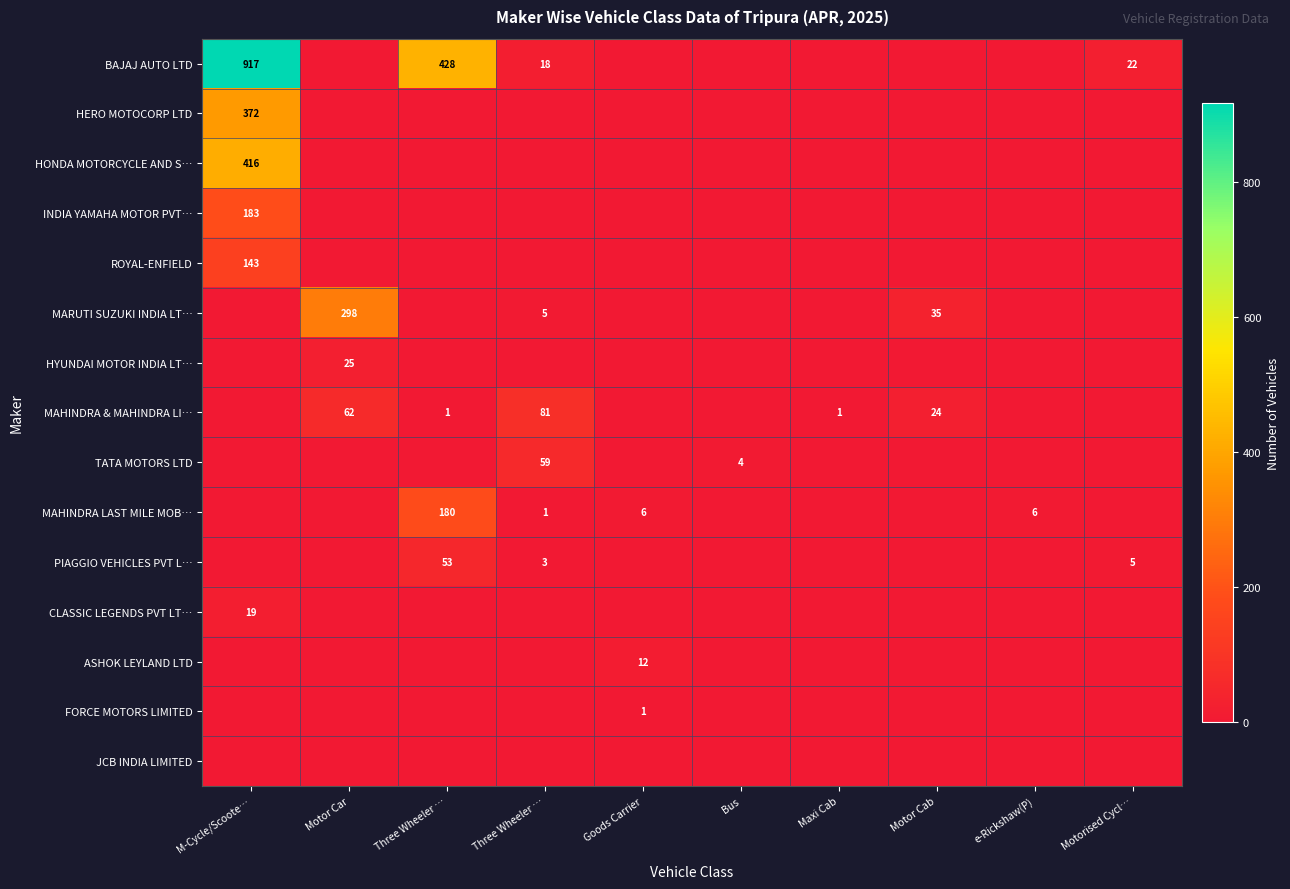

List the labels in order of FORCE MOTORS LIMITED value, smallest first.

M-Cycle/Scoote…, Motor Car, Three Wheeler …, Three Wheeler …, Bus, Maxi Cab, Motor Cab, e-Rickshaw(P), Motorised Cycl…, Goods Carrier